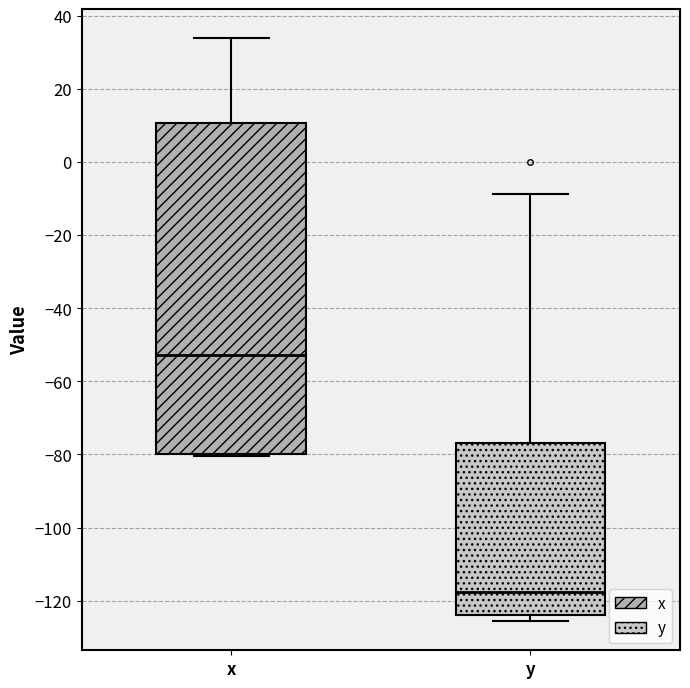

Comparing the boxes themselves (not the whiskers), which one is the tallest?

x